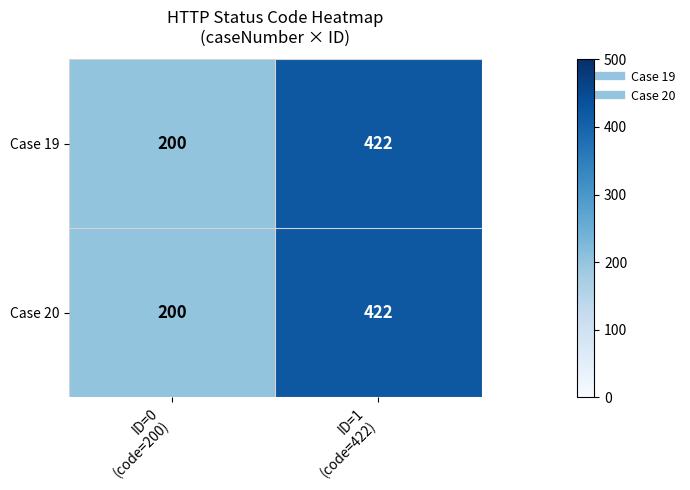

Reading left to right, list all the values displayed in this chart.

Case 19: 200	422
Case 20: 200	422